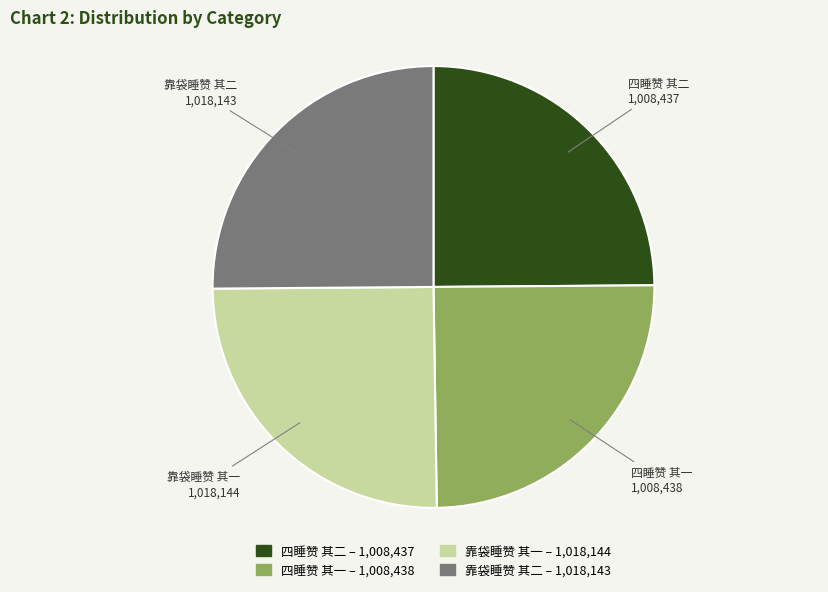

Approximately how many times larger is the value at 靠袋睡赞 其二 compared to 靠袋睡赞 其一?

1.0